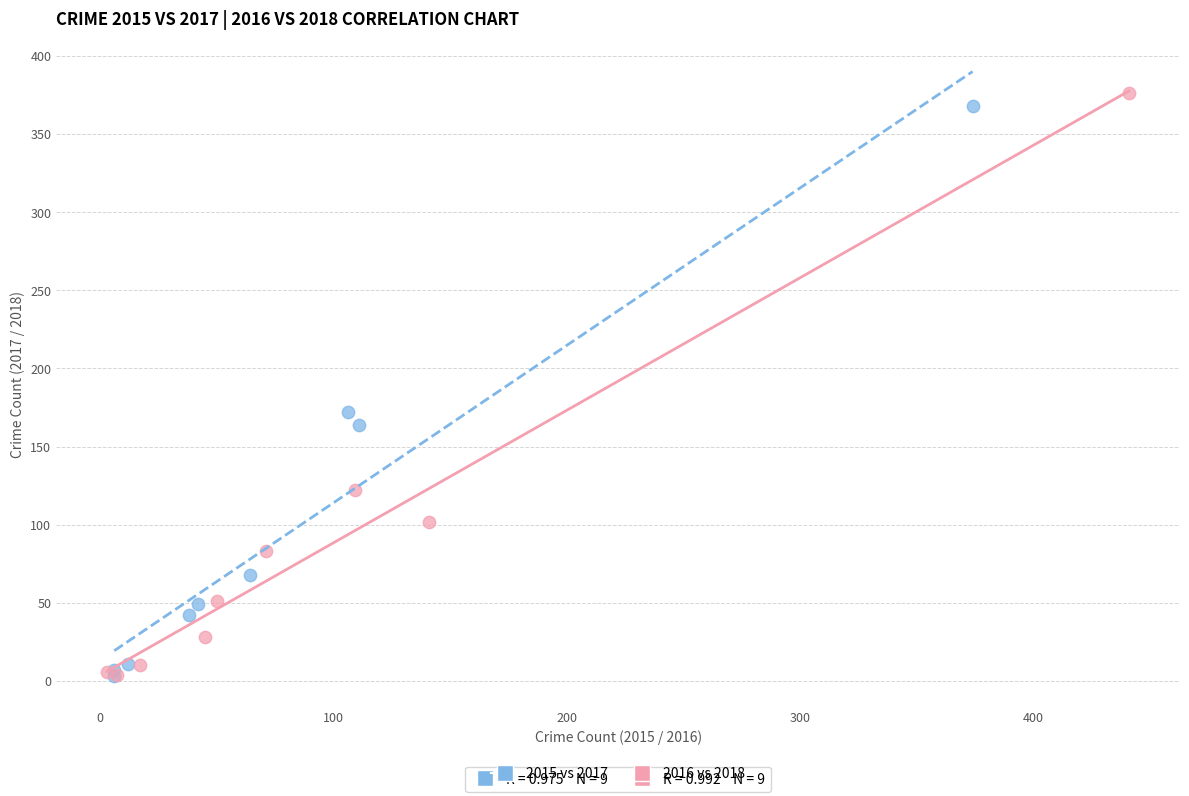

What are all the series names shown in the legend?

2015 vs 2017, 2016 vs 2018